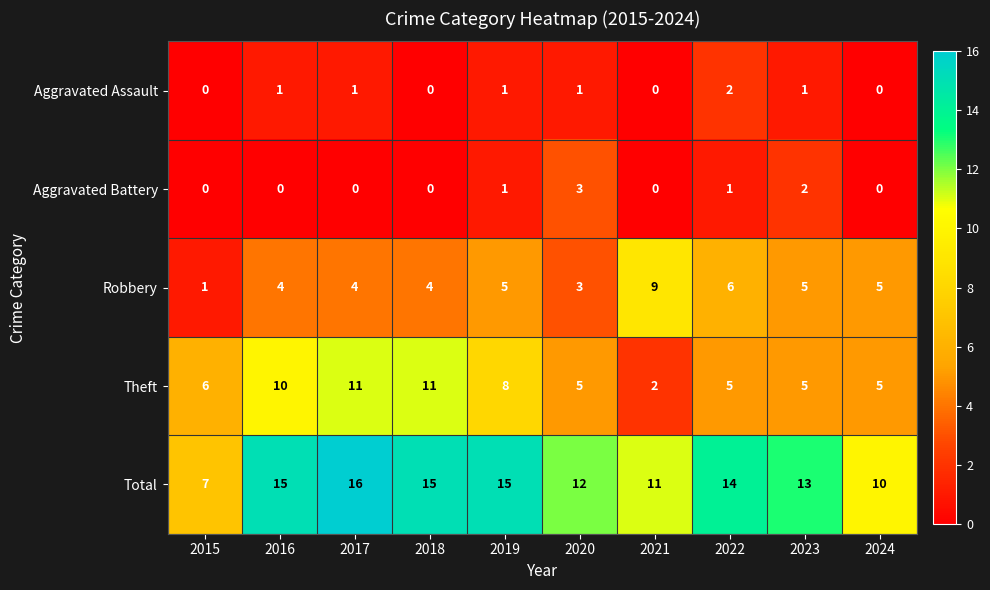

What is the greatest value displayed?

16